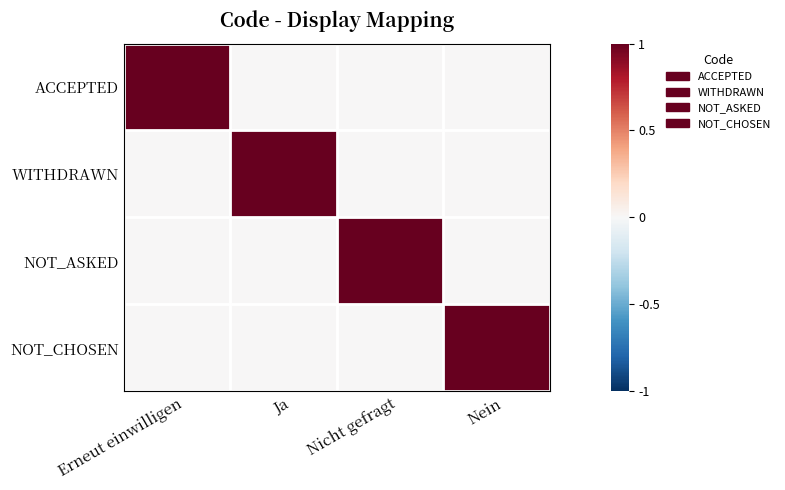

Reading left to right, what are all the values shown in this chart?

ACCEPTED: Erneut einwilligen=1	Ja=0	Nicht gefragt=0	Nein=0
WITHDRAWN: Erneut einwilligen=0	Ja=1	Nicht gefragt=0	Nein=0
NOT_ASKED: Erneut einwilligen=0	Ja=0	Nicht gefragt=1	Nein=0
NOT_CHOSEN: Erneut einwilligen=0	Ja=0	Nicht gefragt=0	Nein=1